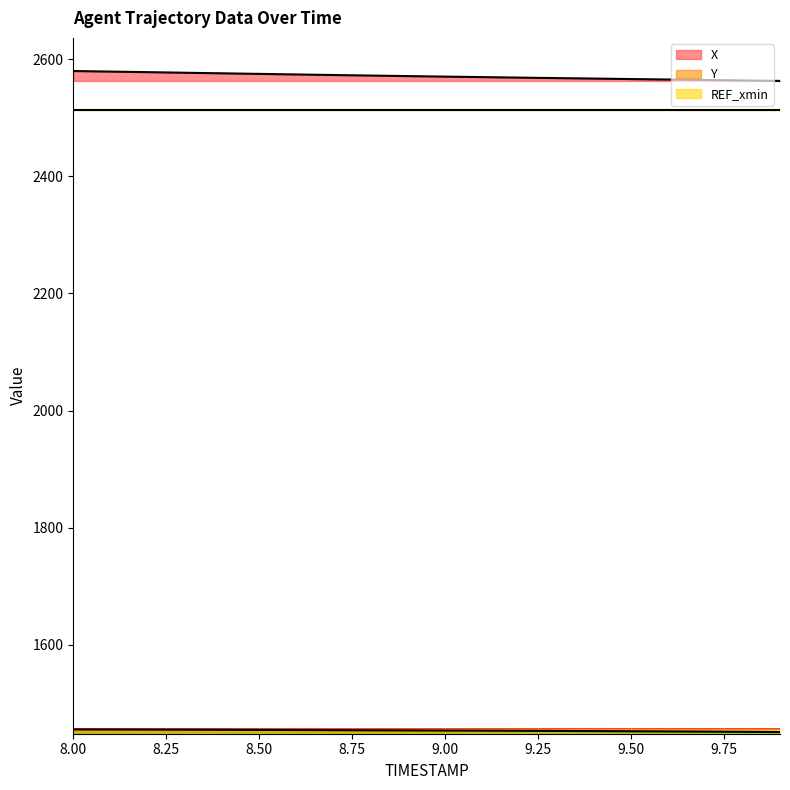

True or false: X has more than 1 interior local peaks.

False